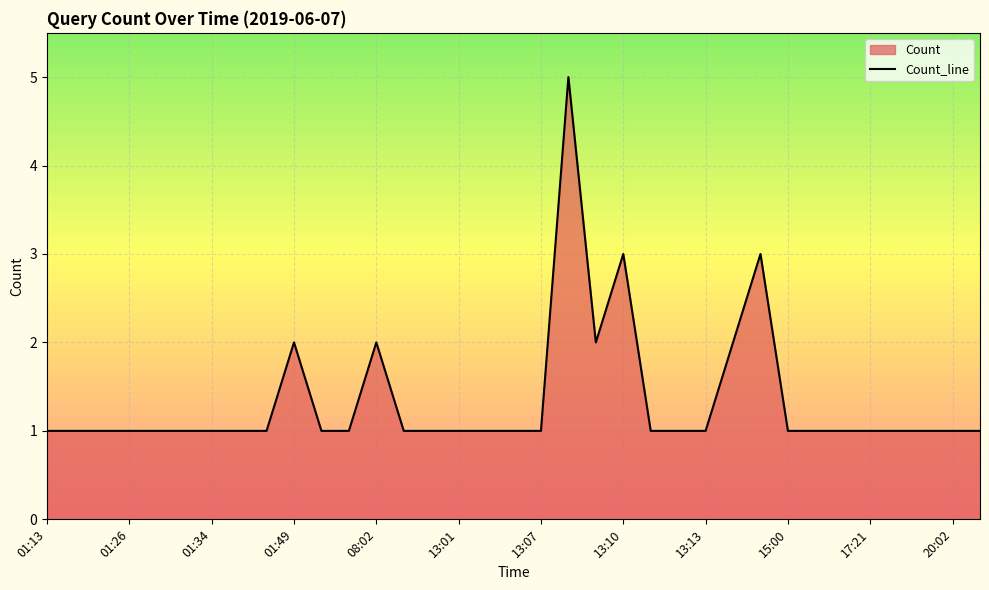

What is the ratio of the value at 01:26 to the value at 17:21?

1.0